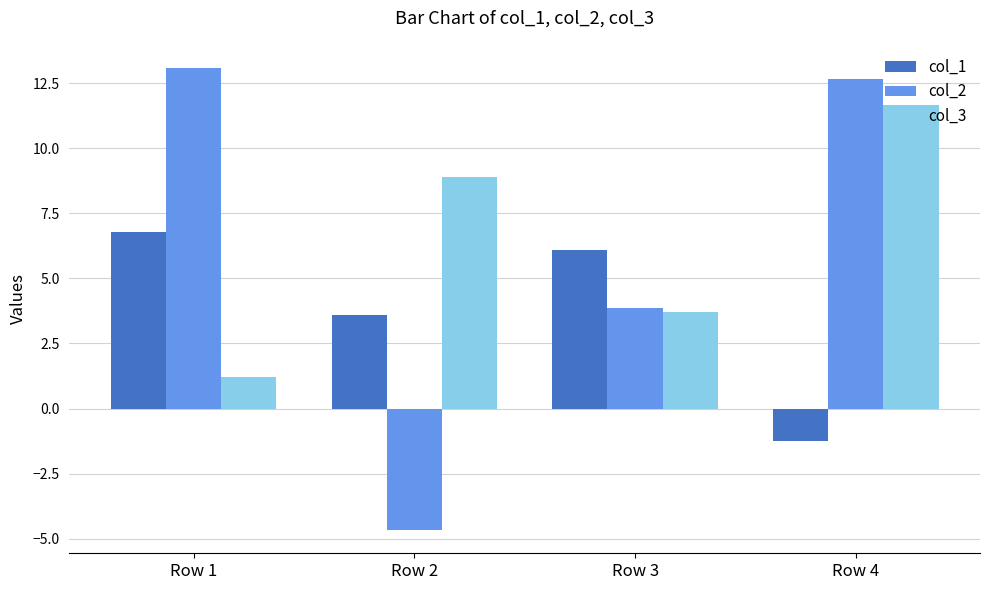

Rank the series by their maximum value, from highest to lowest.

col_2, col_3, col_1